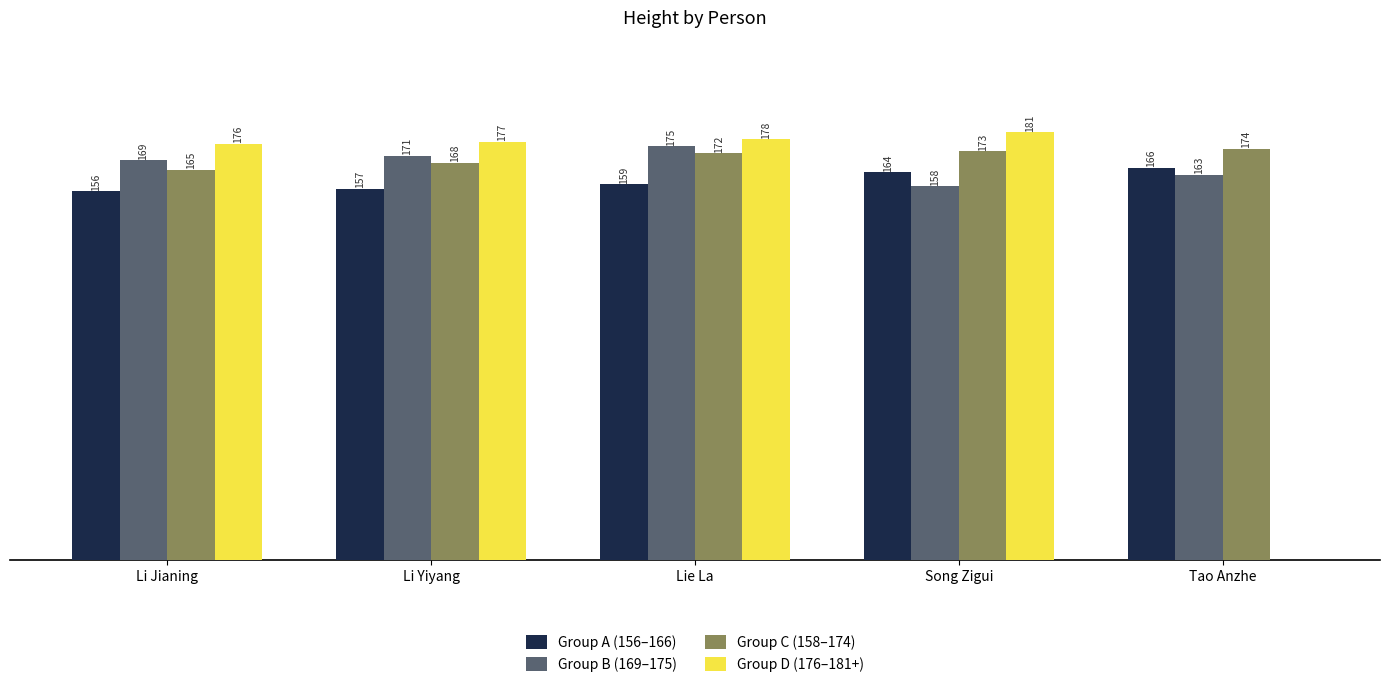

Between Lie La and Song Zigui, which series saw the biggest shift?

Group B (169–175)